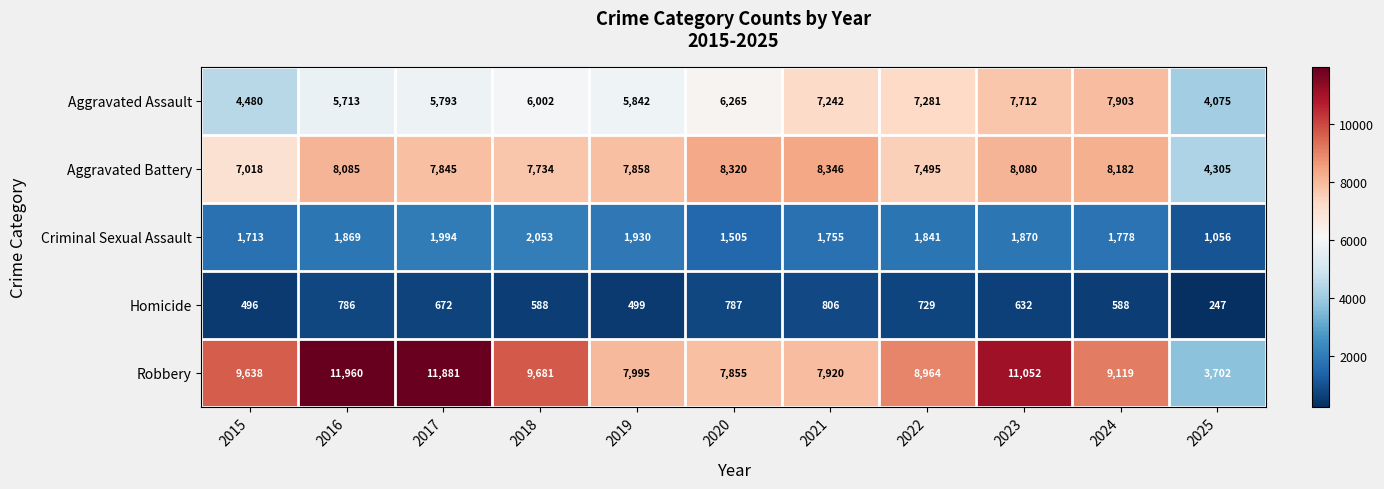

Rank the series by their maximum value, from highest to lowest.

Robbery, Aggravated Battery, Aggravated Assault, Criminal Sexual Assault, Homicide